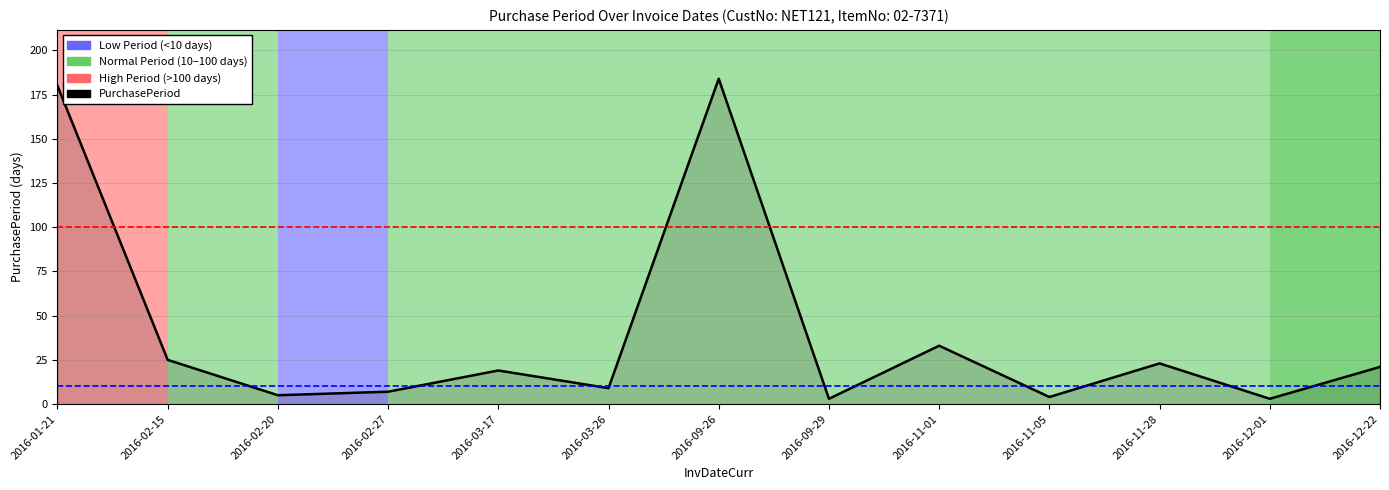

How many lines are shown in the chart?

1